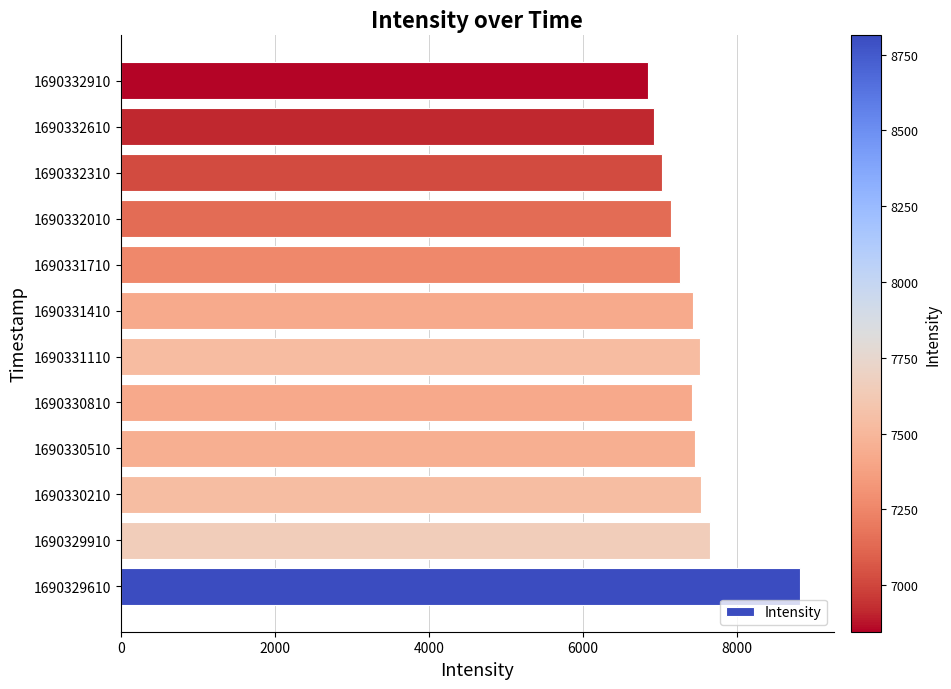

What is the maximum value shown in the chart?

8813.4